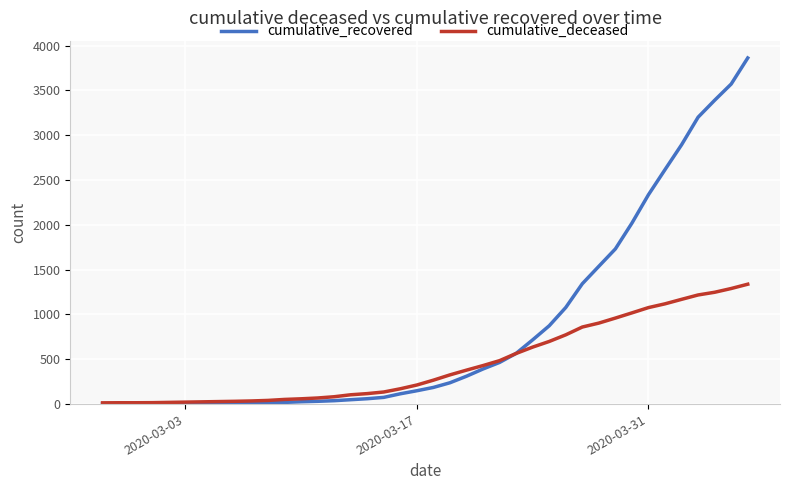

Which series has the widest spread of values?

cumulative_recovered